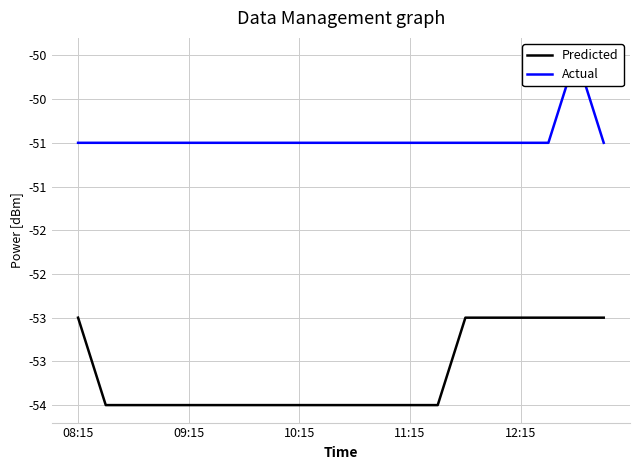

What is the highest value of the Actual series?

-50